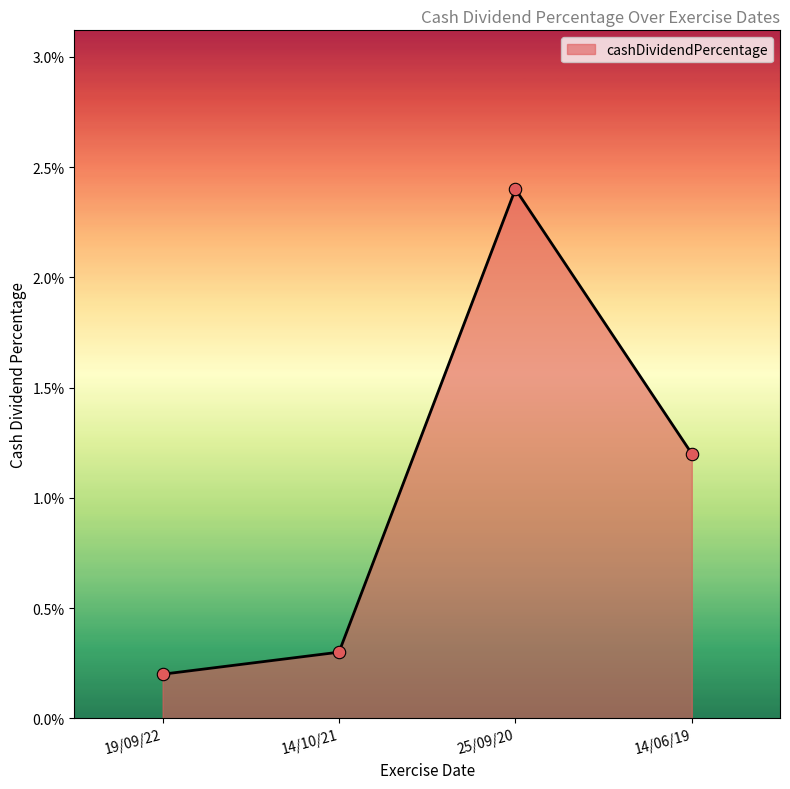

Between 14/10/21 and 14/06/19, which is larger?

14/06/19